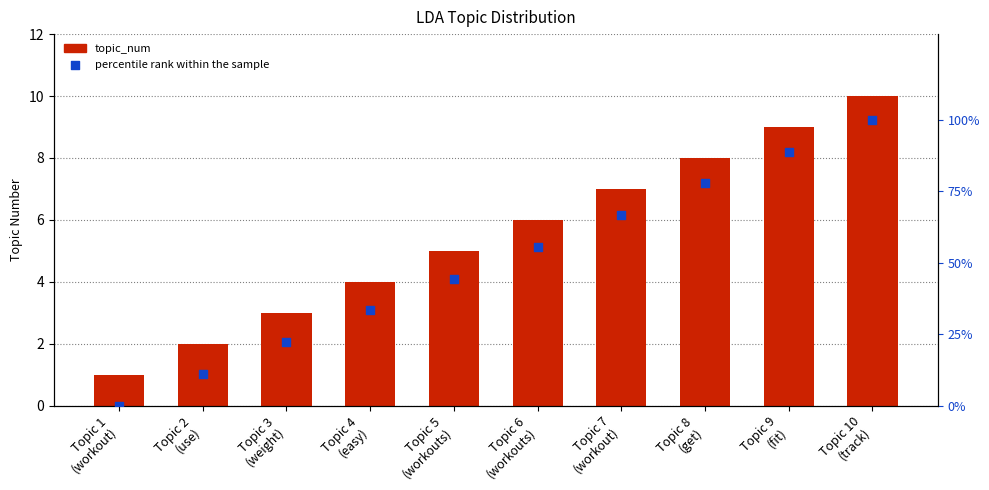

At which category is the sum across all series the highest?

Topic 10
(track)